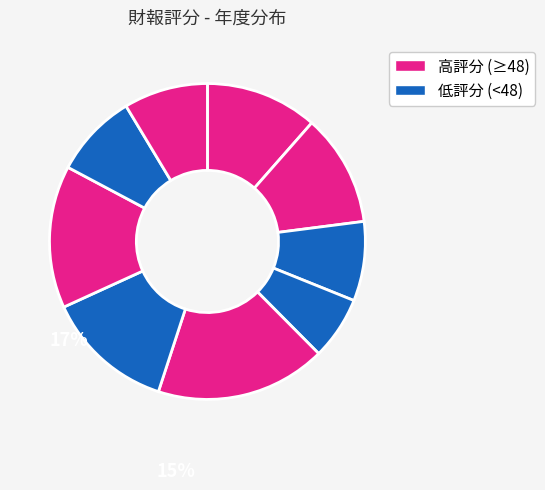

How many slices are in this pie chart?

9